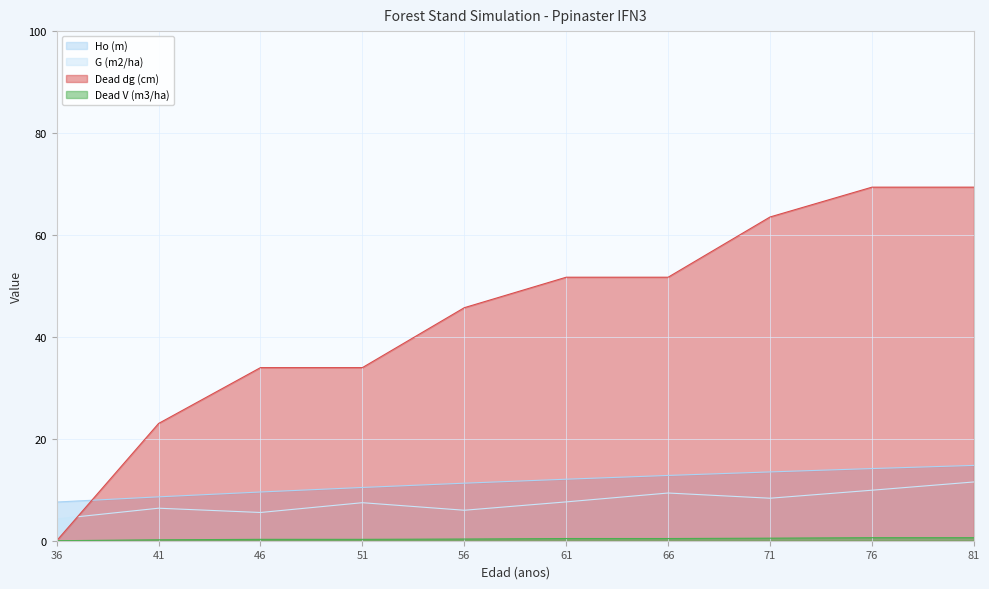

List the labels in order of Ho (m) value, largest first.

81, 76, 71, 66, 61, 56, 51, 46, 41, 36